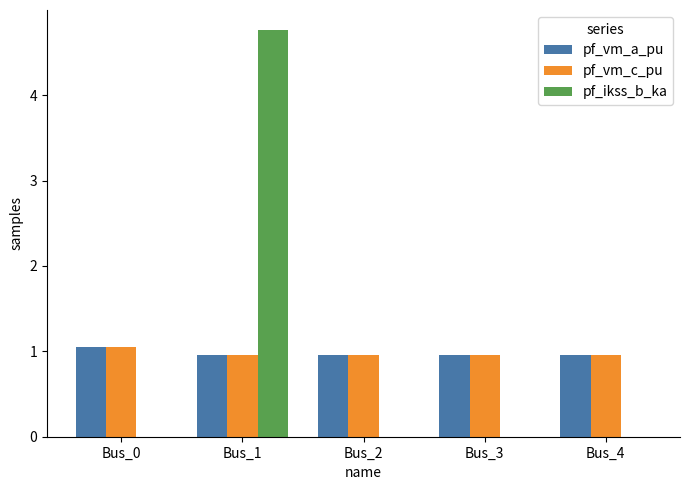

Reading right to left, extract all data points from this chart.

pf_vm_a_pu: 1.0	1.0	1.0	1.0	1.0
pf_vm_c_pu: 1.0	1.0	1.0	1.0	1.1
pf_ikss_b_ka: 0.0	0.0	0.0	4.8	0.0